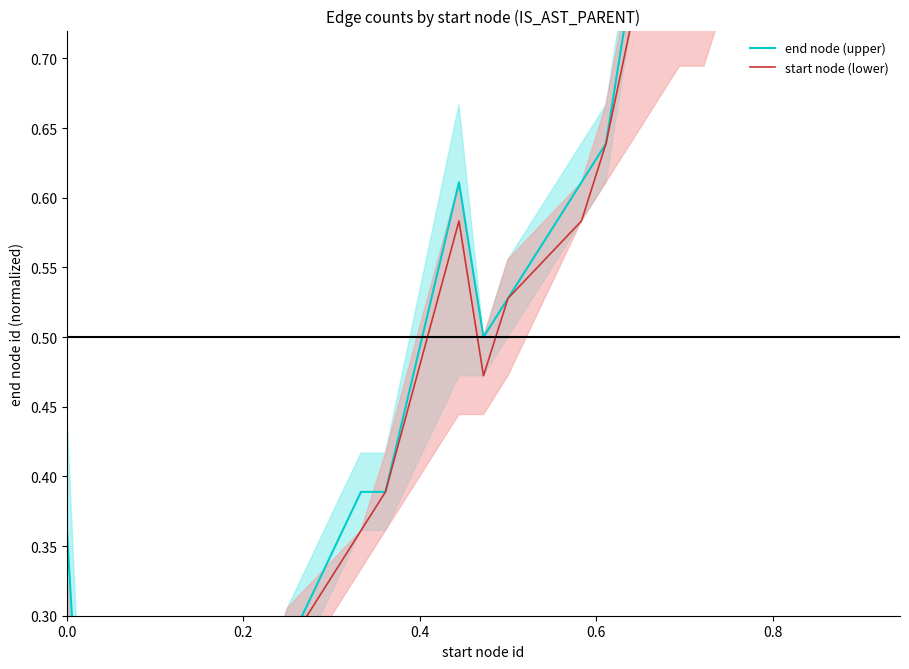

What are all the series names shown in the legend?

end node (upper), start node (lower)